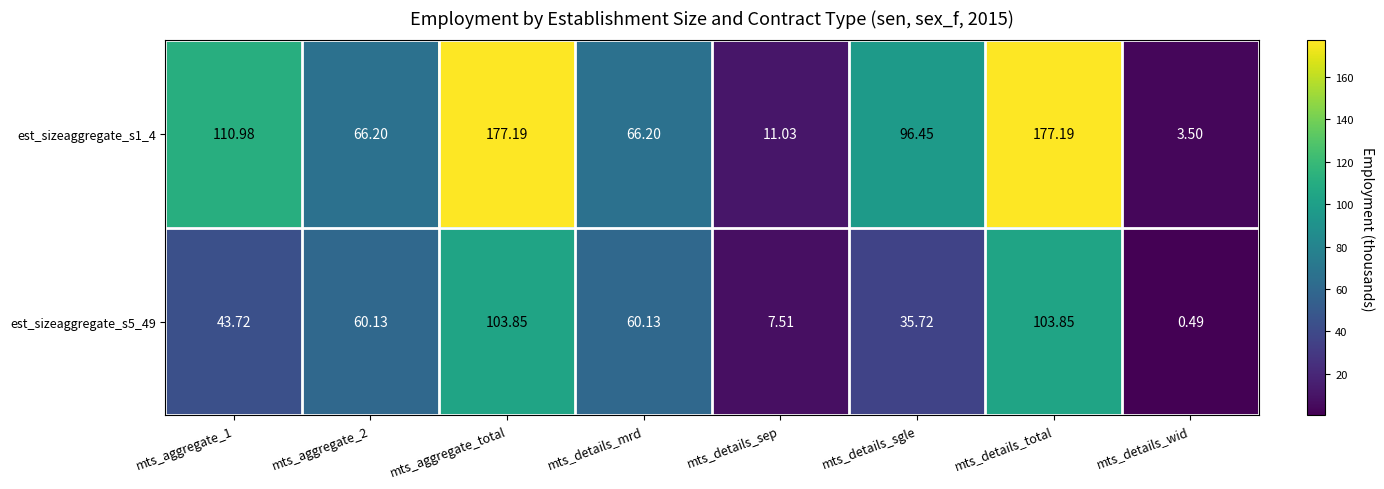

How many data points in est_sizeaggregate_s1_4 are less than 96?

4